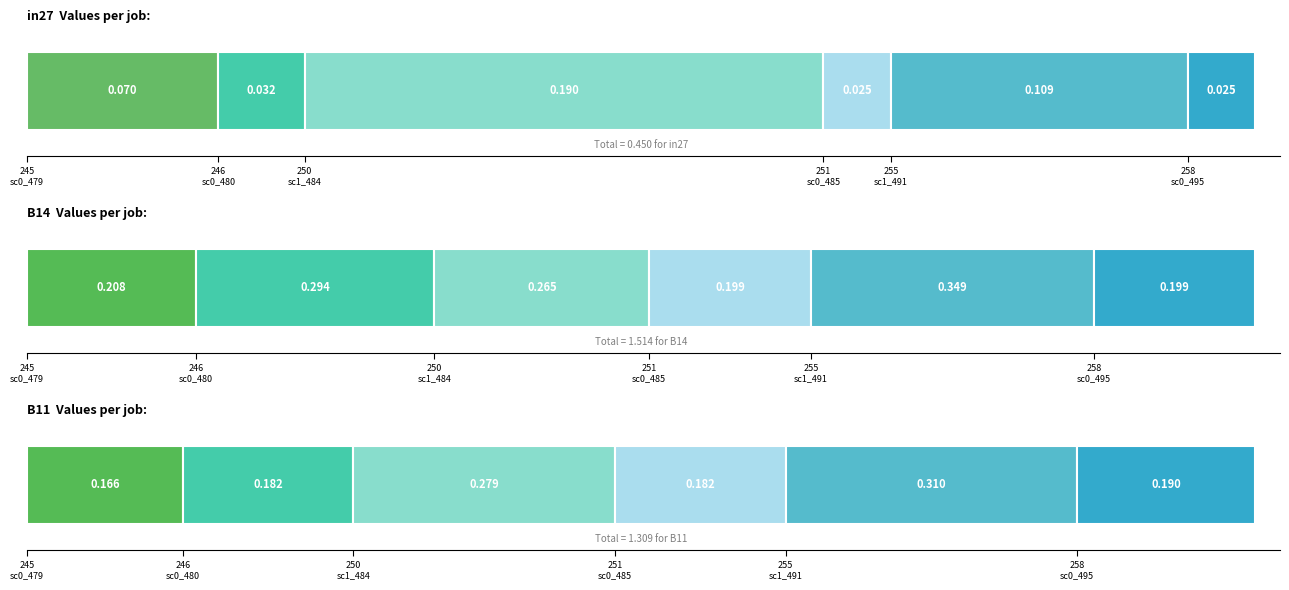

What is the difference between the maximum and minimum values in the in27 series?

0.2